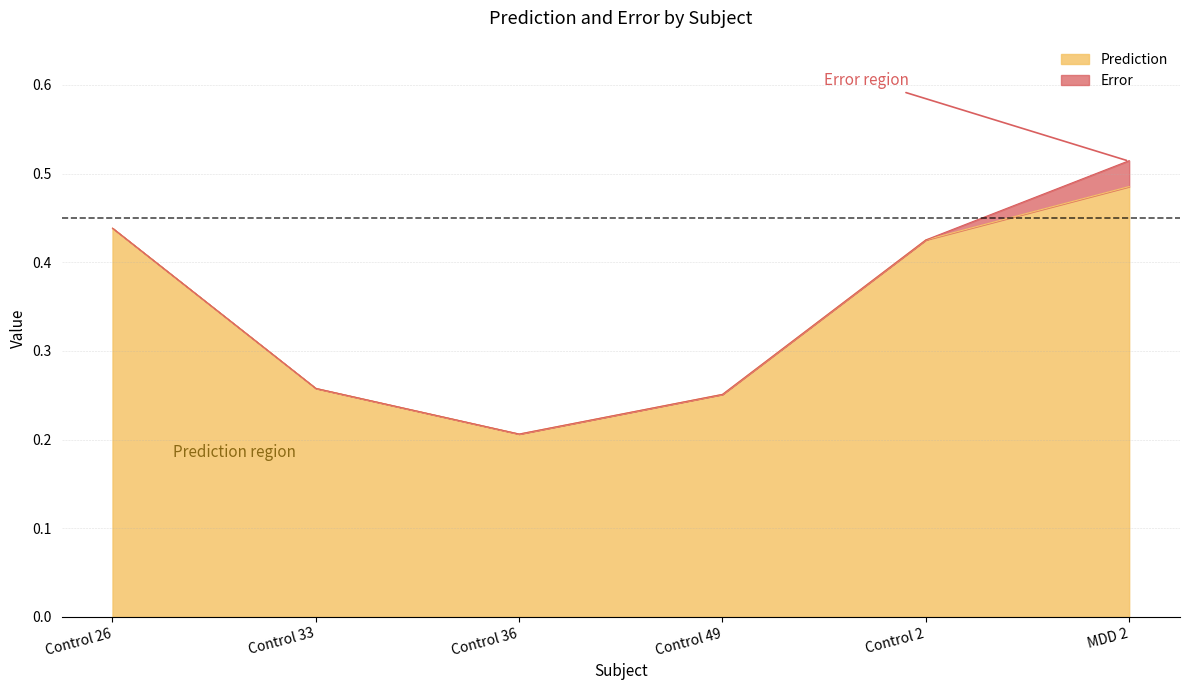

What position from the left is Control 33?

2